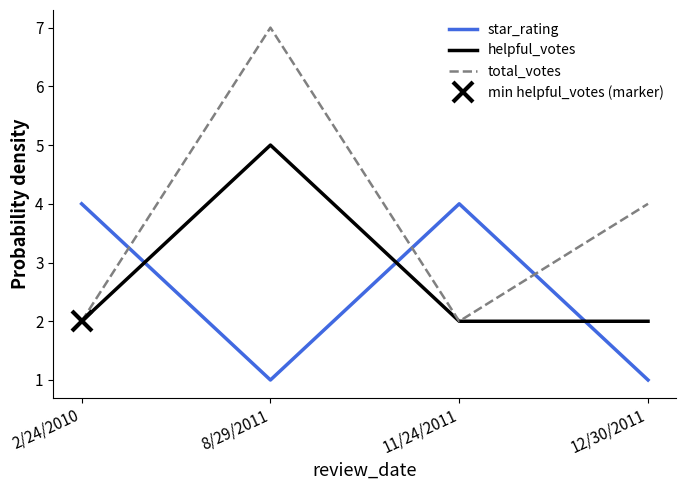

Reading left to right, what are all the values shown in this chart?

star_rating: 4	1	4	1
helpful_votes: 2	5	2	2
total_votes: 2	7	2	4